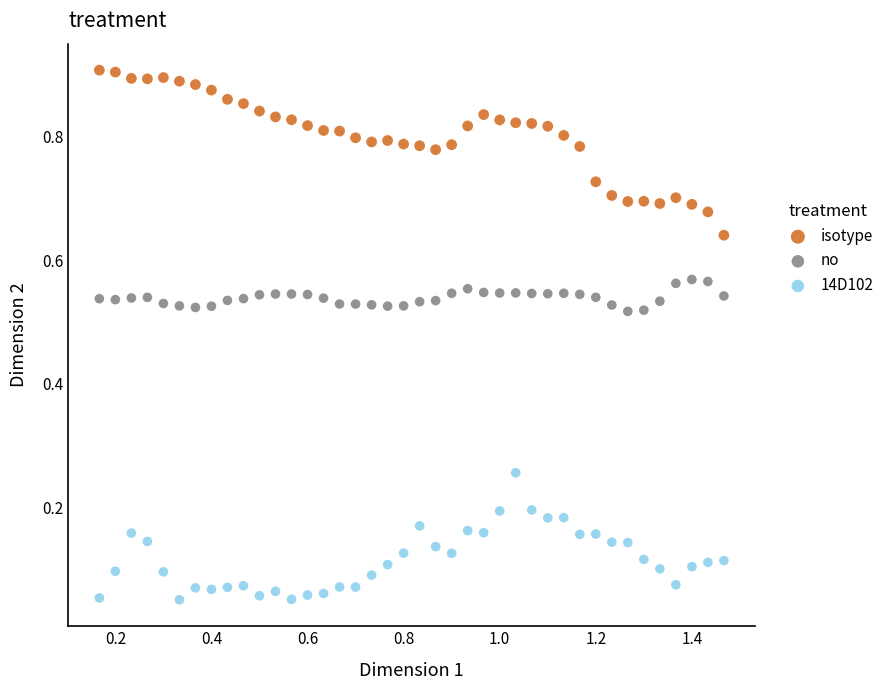

Which series reaches the minimum Y coordinate?

14D102